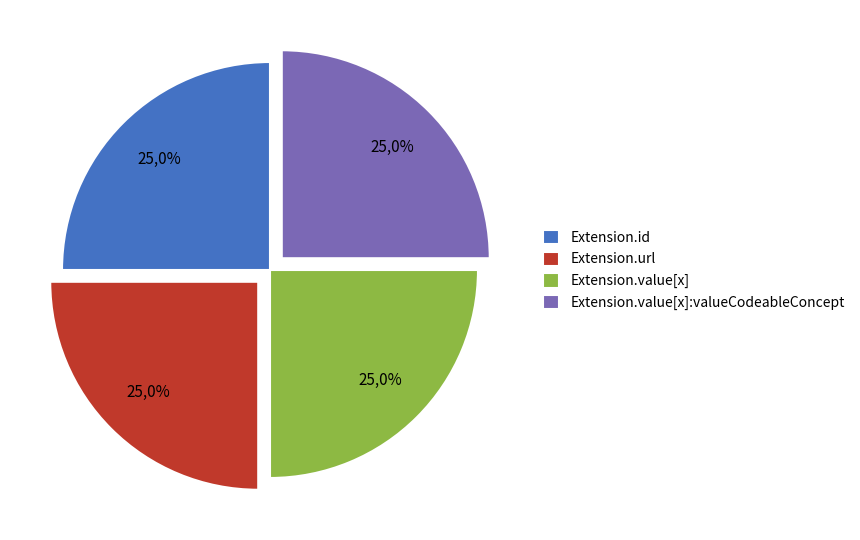

What is the majority slice?

Extension.url